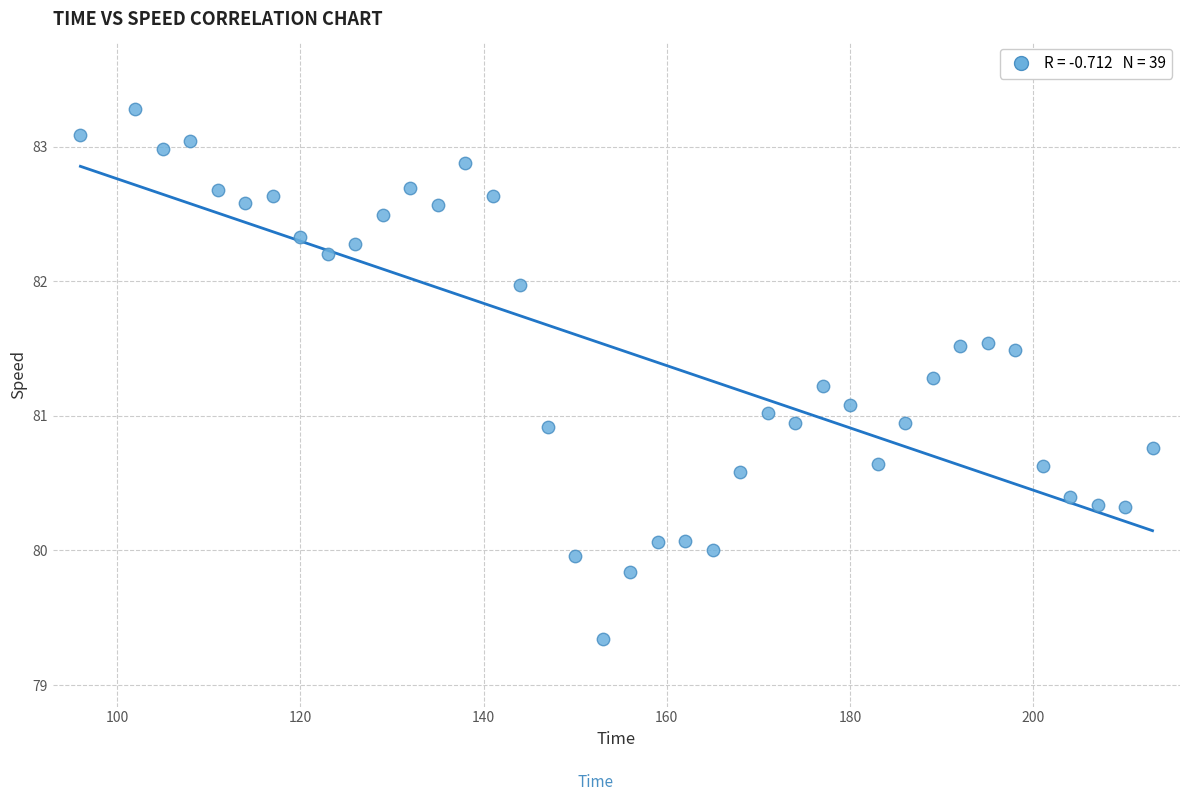

What is the range of X values (max minus min)?

117.0